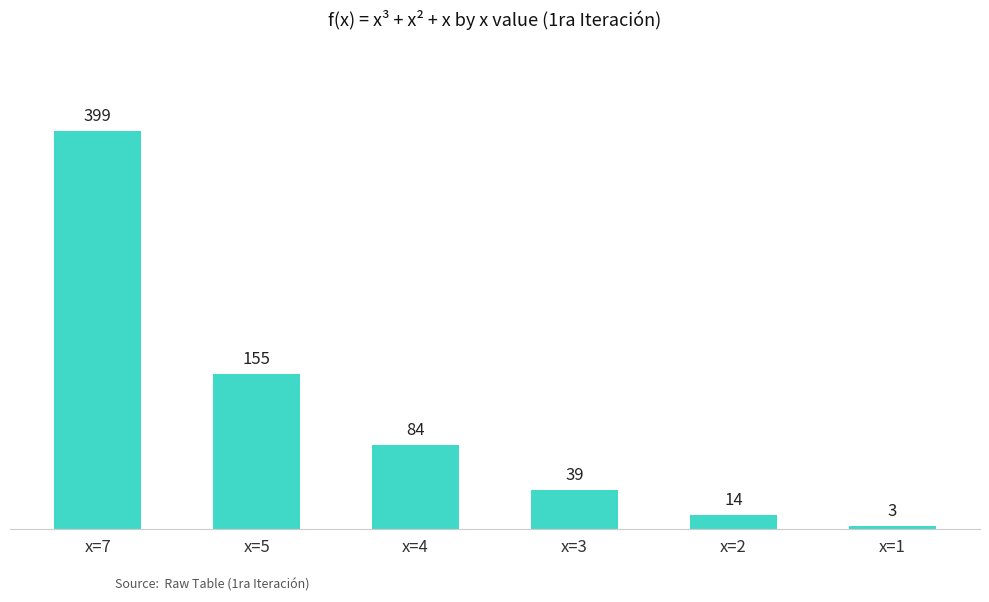

Which category has the lowest value across all series?

x=1